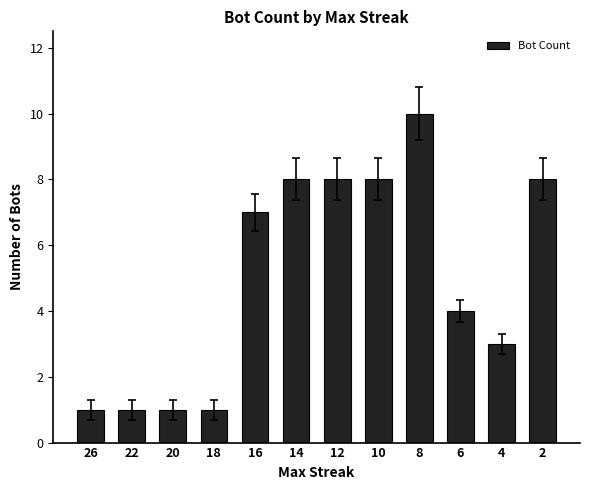

Is it true that the value at 8 is 14?

False